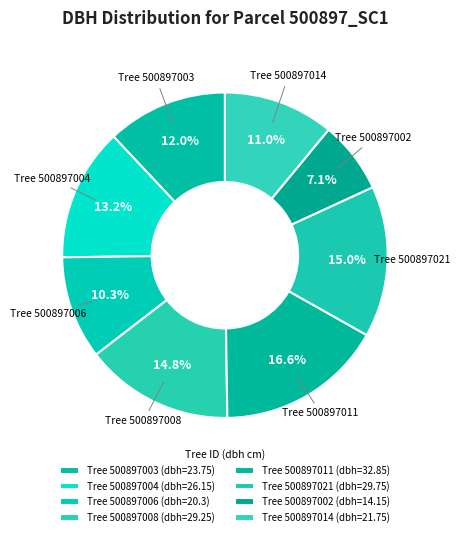

Count the number of slices in the pie.

8